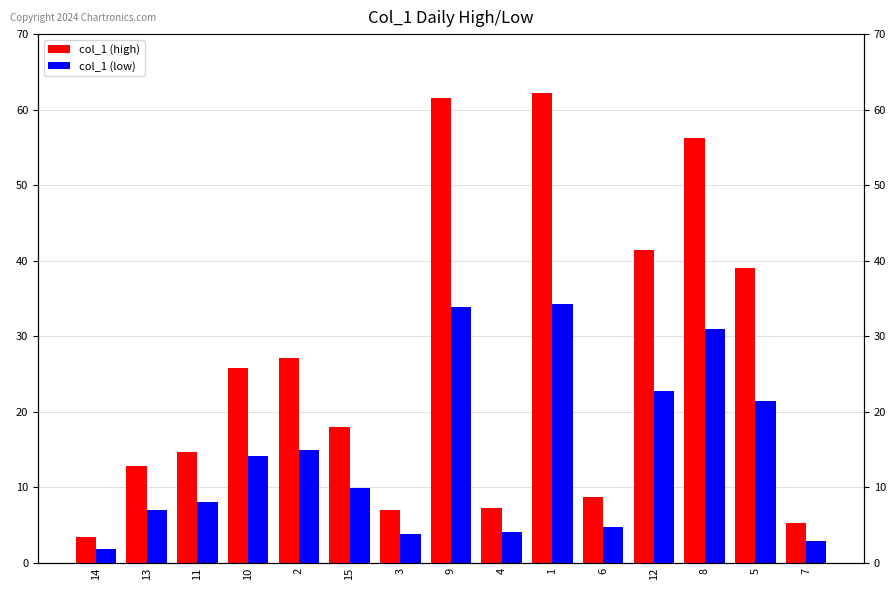

Where is col_1 (low) nearest to the value 18?

2